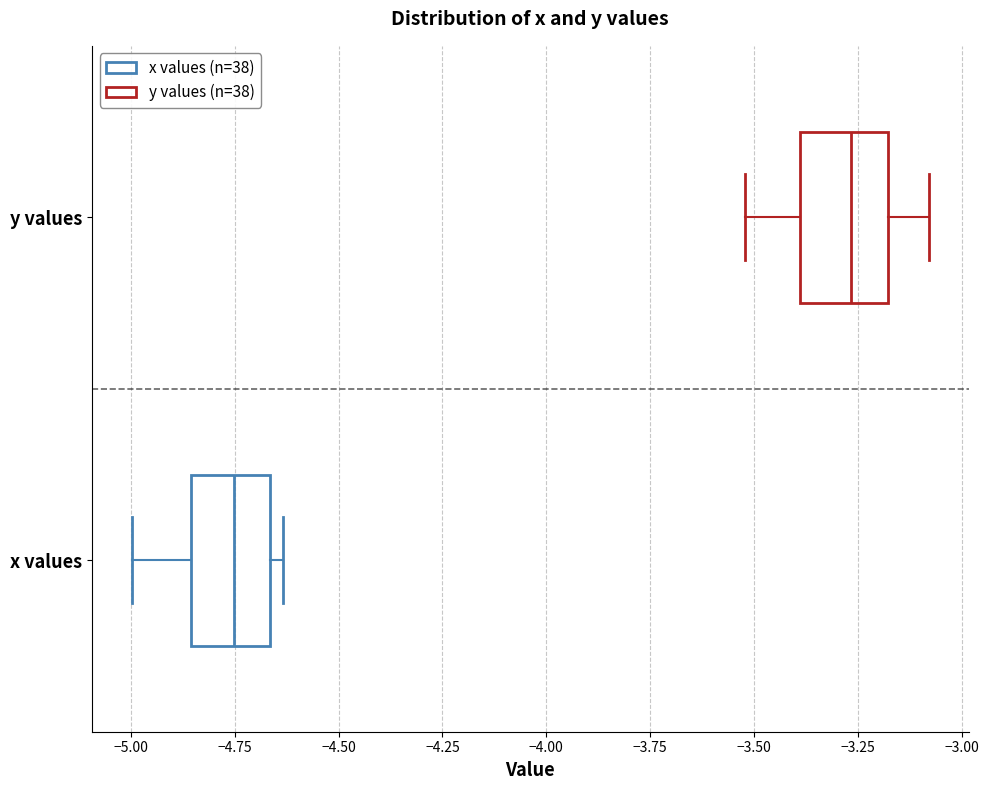

Where does the median line of the box for x values sit on the x-axis? The values are not printed on the chart, so give them approximately, as read against the axis.

-4.75